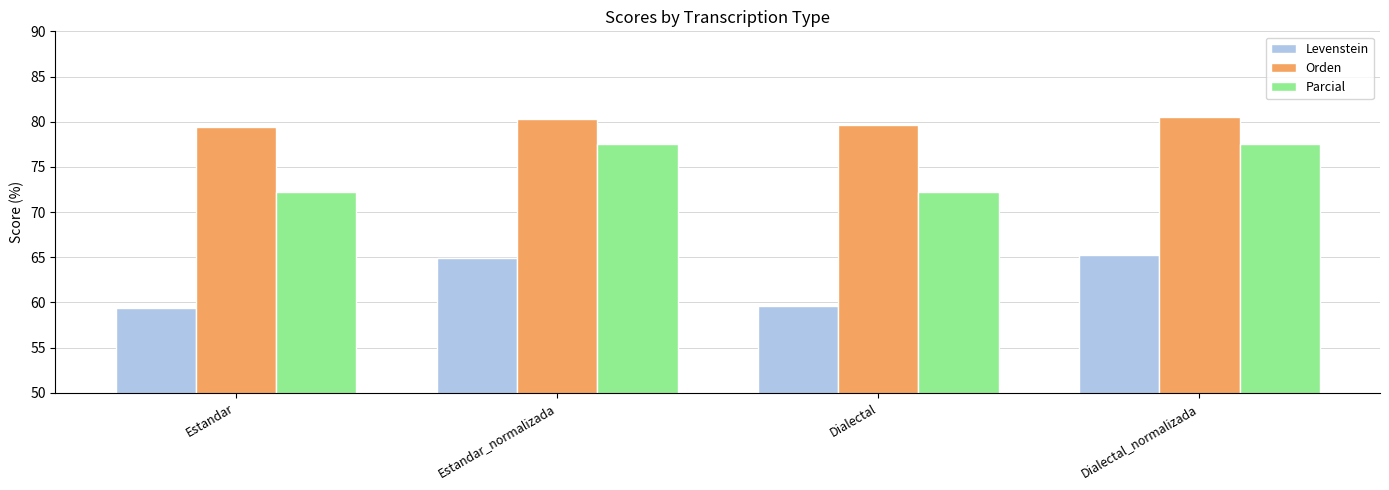

How many bars are there in total?

12